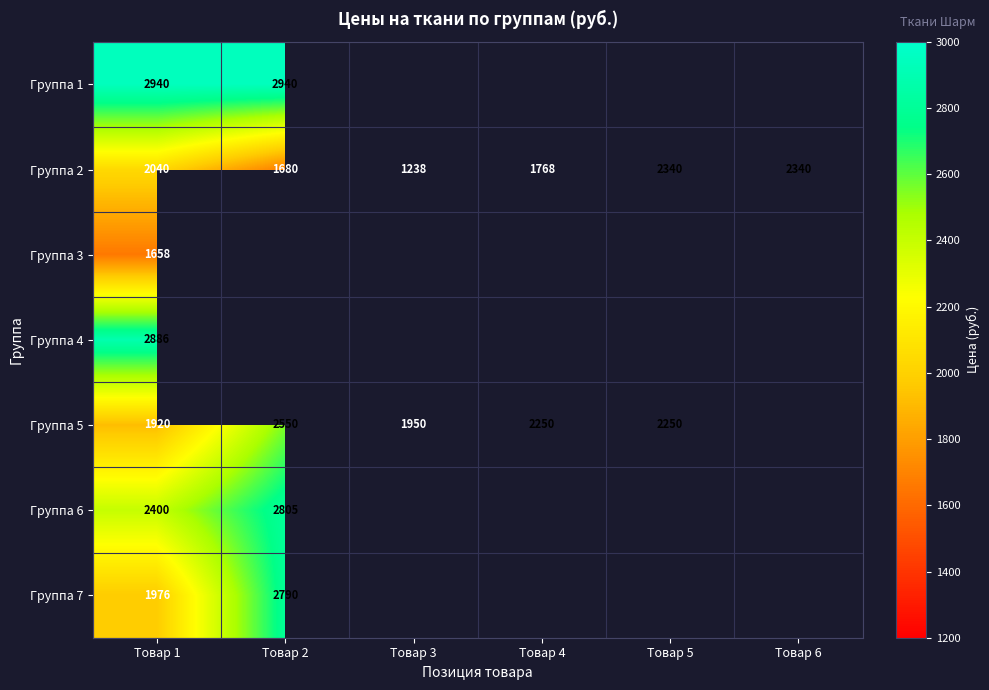

Which category has the highest value across all series?

Товар 1